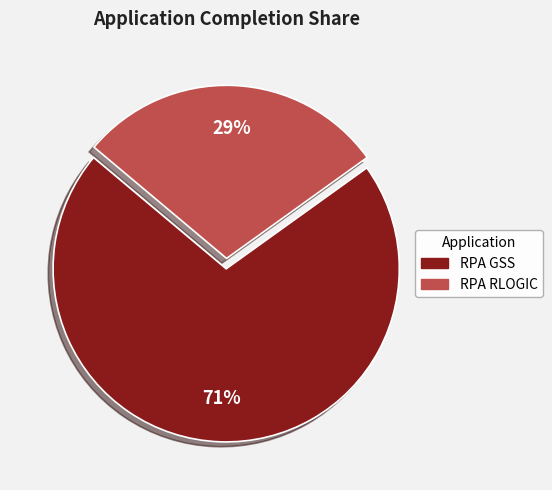

Is RPA RLOGIC the majority of the pie?

No